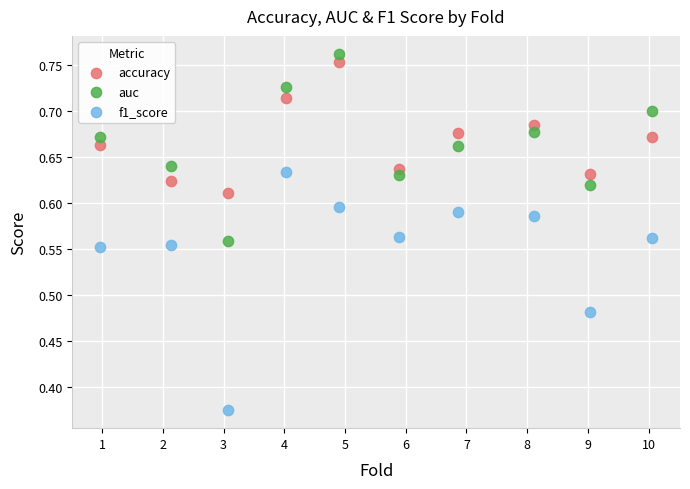

Across all data points, what is the range of X values (max minus min)?

9.1